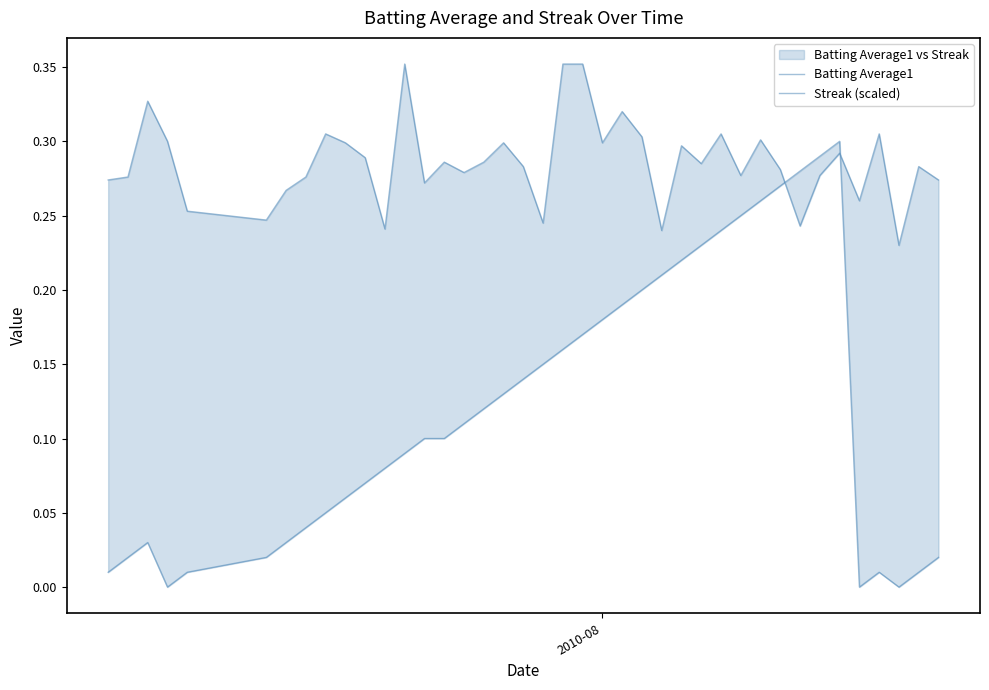

The value of Batting Average1 at 5 is 0.3. True or false?

False